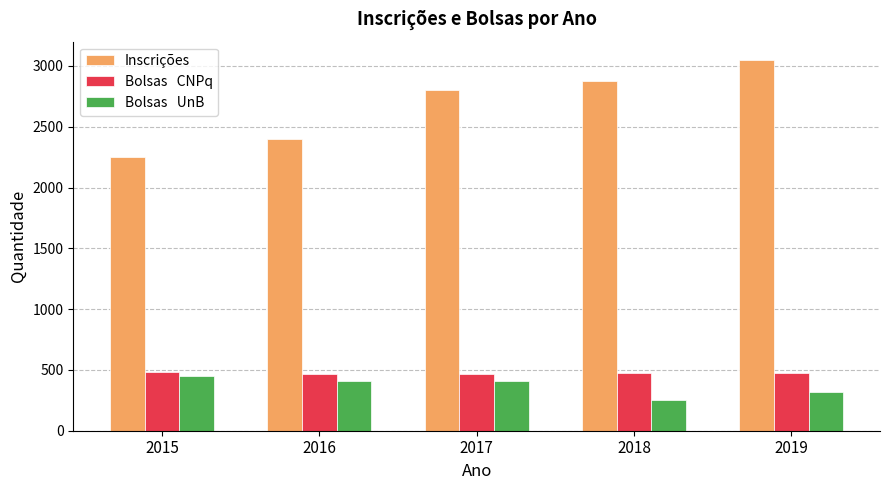

How many bars are there in each group?

3